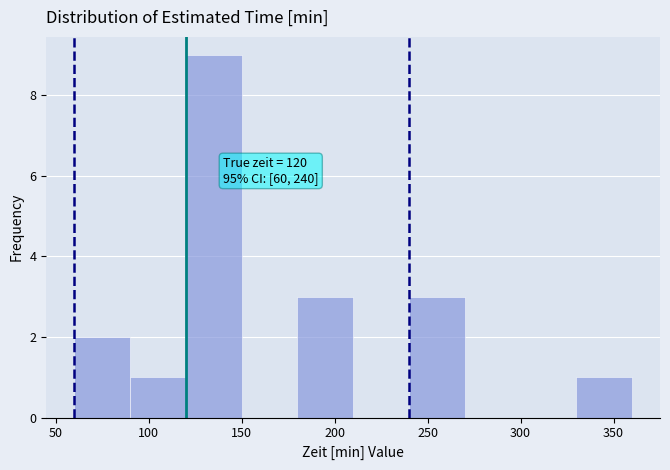

Over which range of the x-axis is the bar tallest?

120 to 150